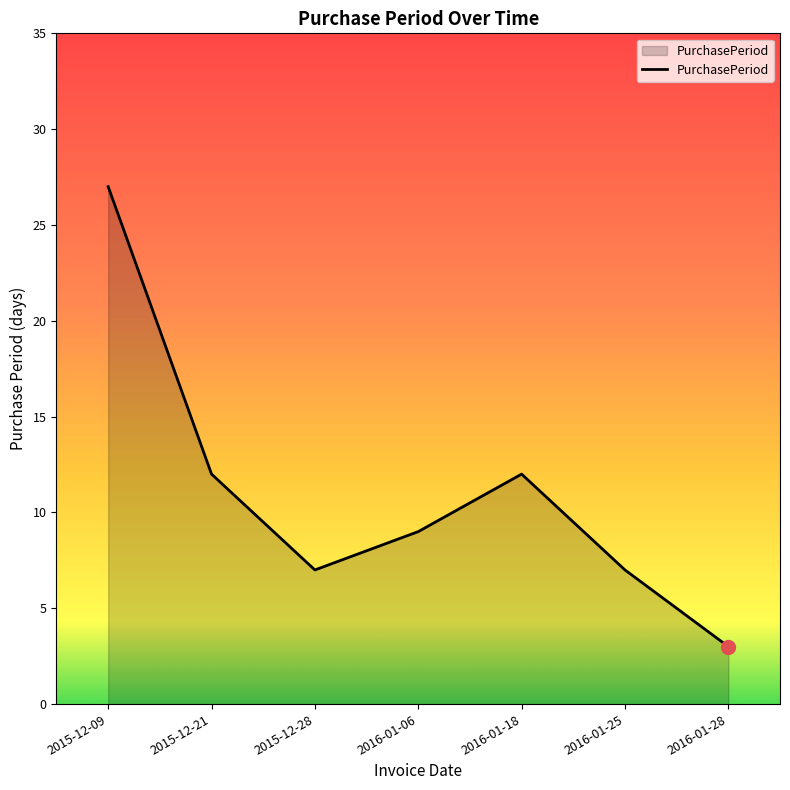

How many interior local valleys (lower than both neighbors) does the data have?

1